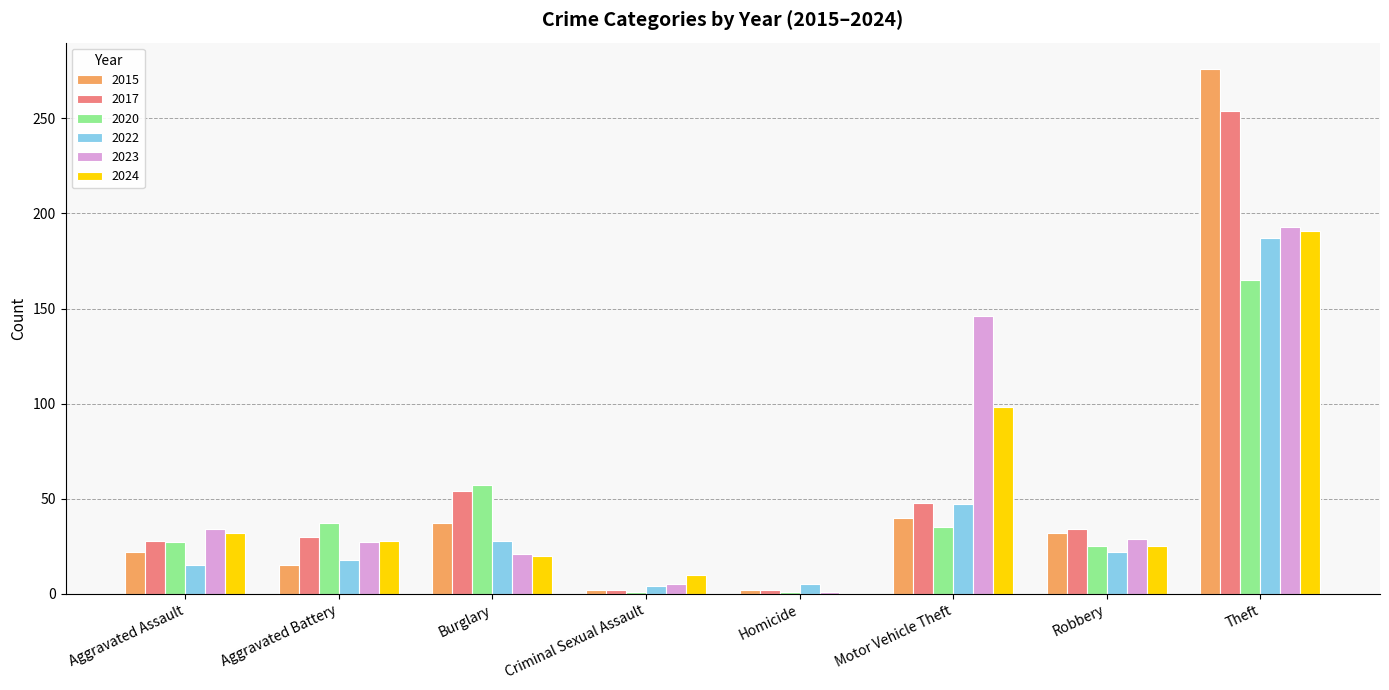

At which label does 2024 reach its peak?

Theft